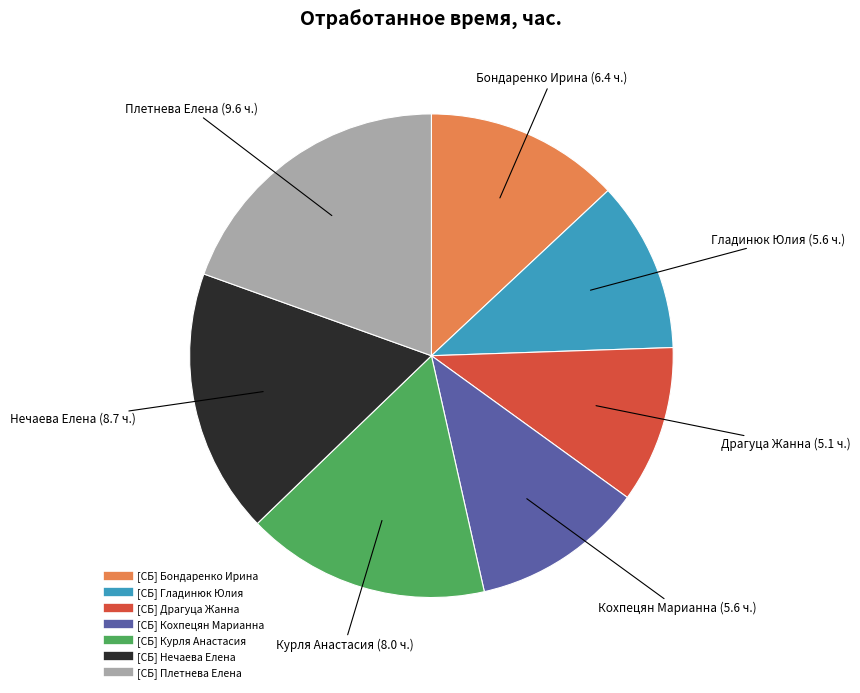

Does [СБ] Драгуца Жанна account for over 50% of the chart?

No